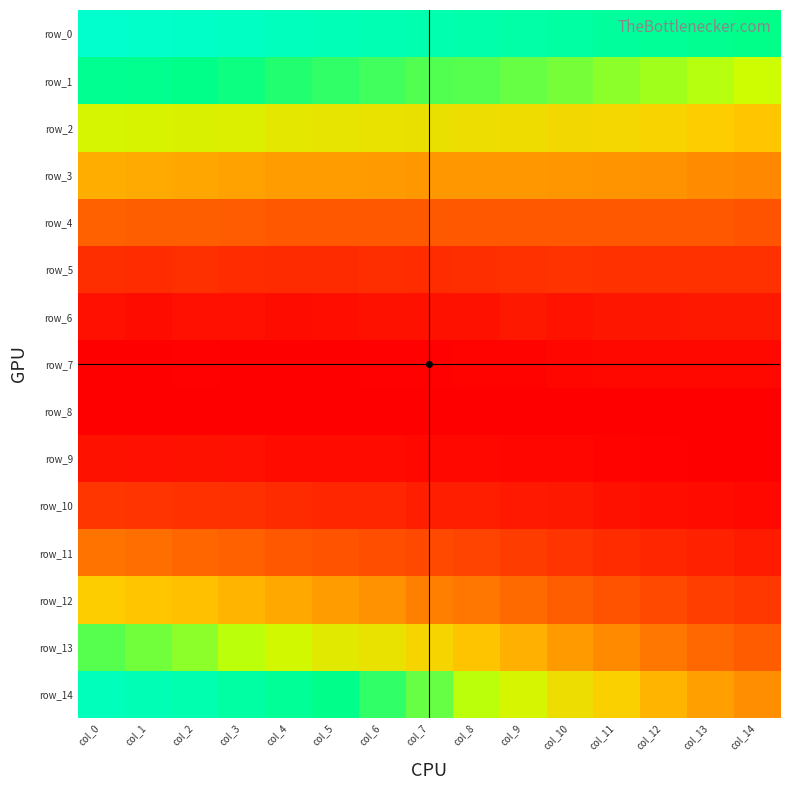

True or false: row_9 has a value of 0.0 at col_9.

True